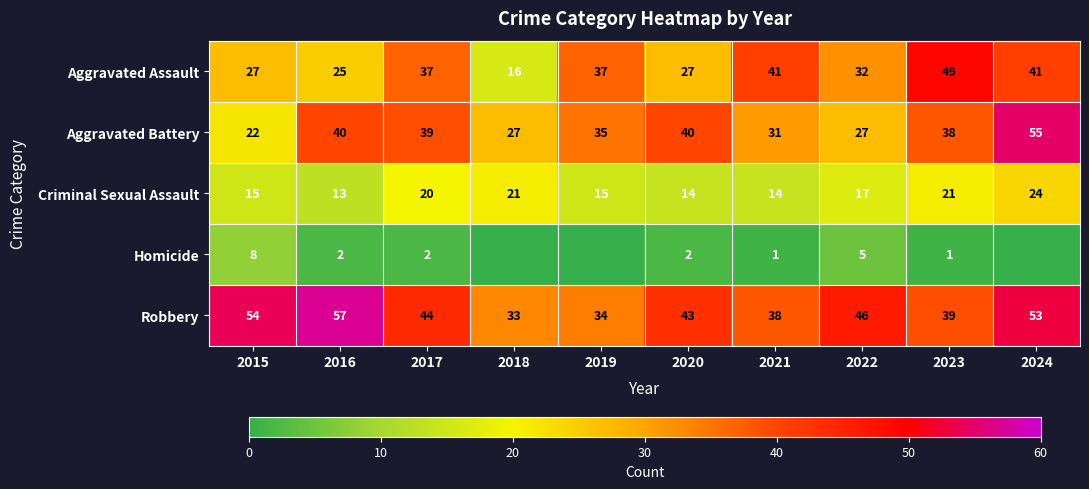

What is the sum of the Aggravated Assault values at 2021 and 2023?

90